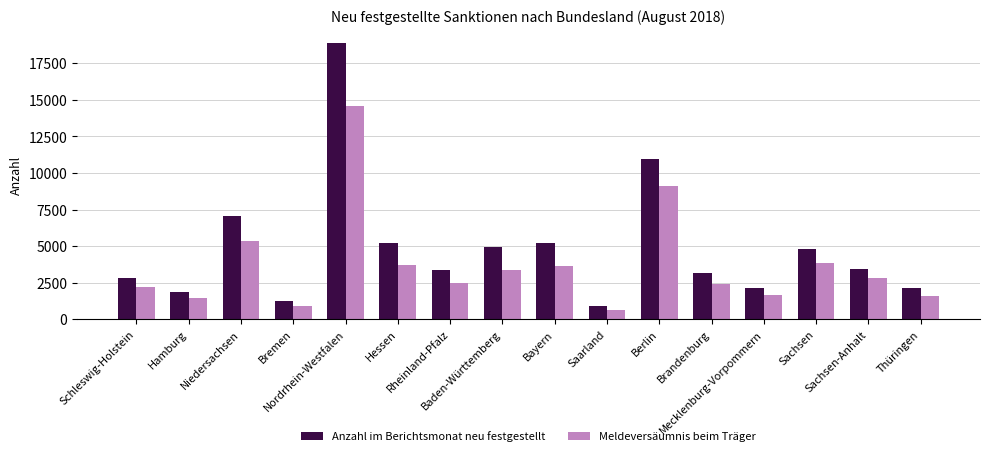

Which series has the largest range (max minus min)?

Anzahl im Berichtsmonat neu festgestellt